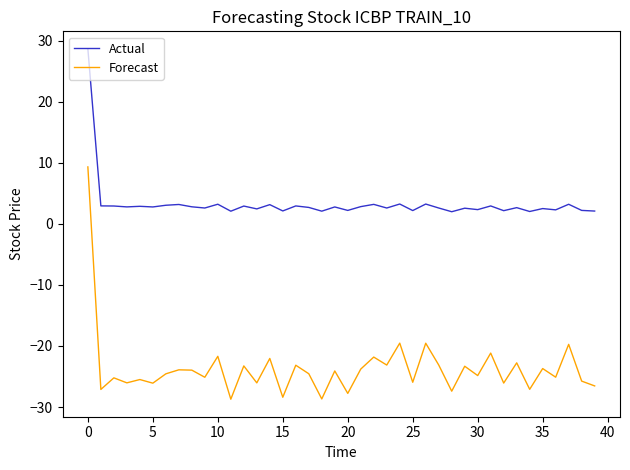

What is the difference between the maximum and minimum values in the Actual series?

26.7